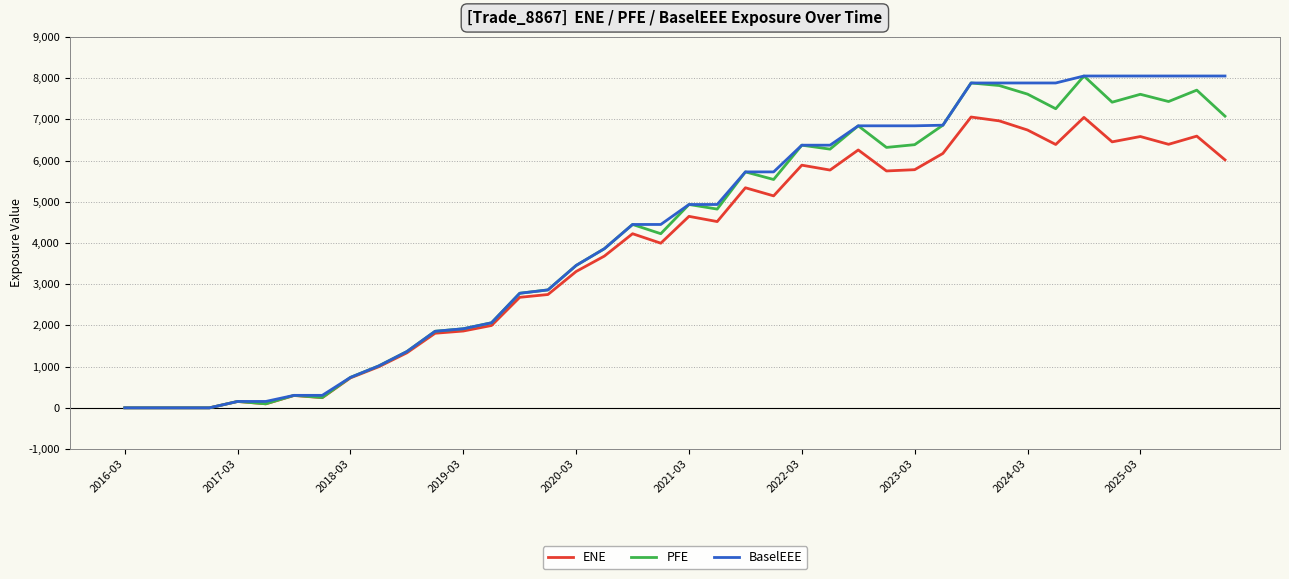

What is the maximum value shown in the chart?

8050.0